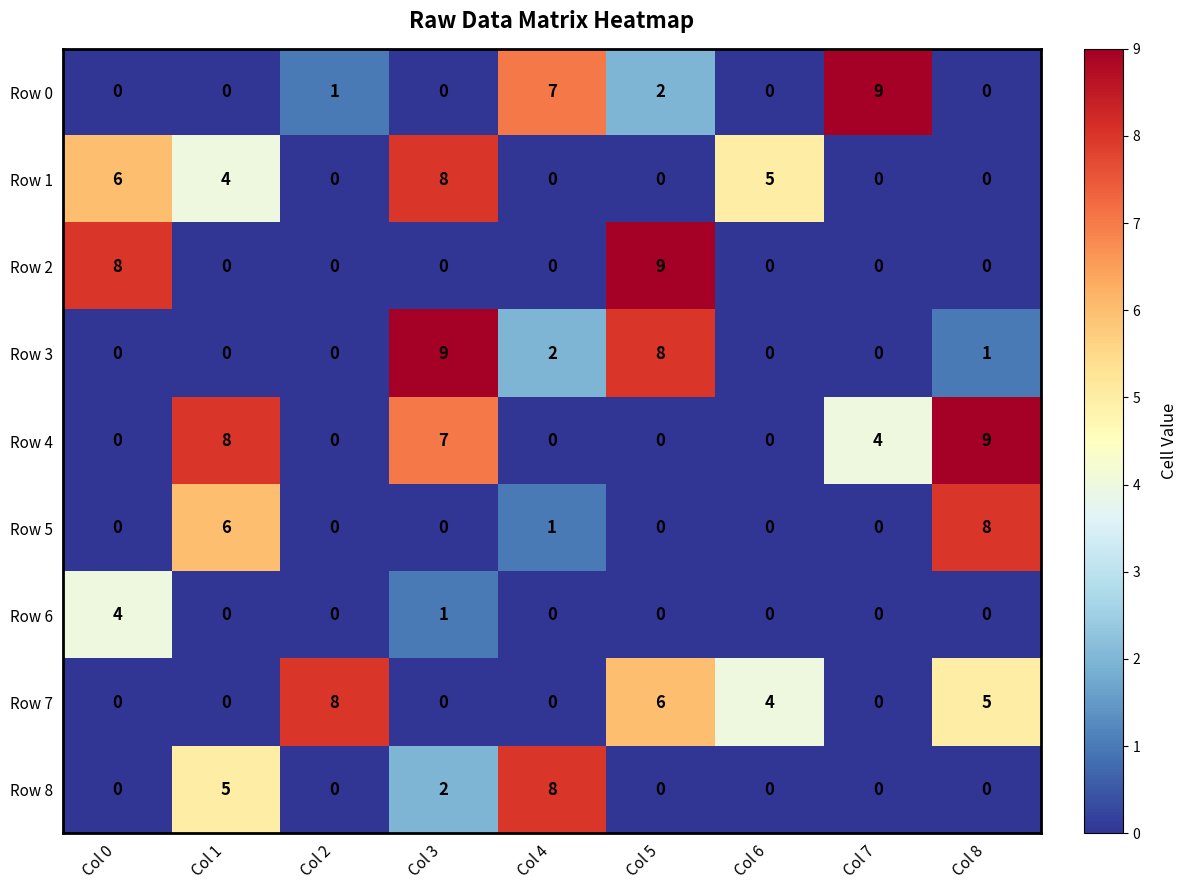

How many data points does each series have?

9